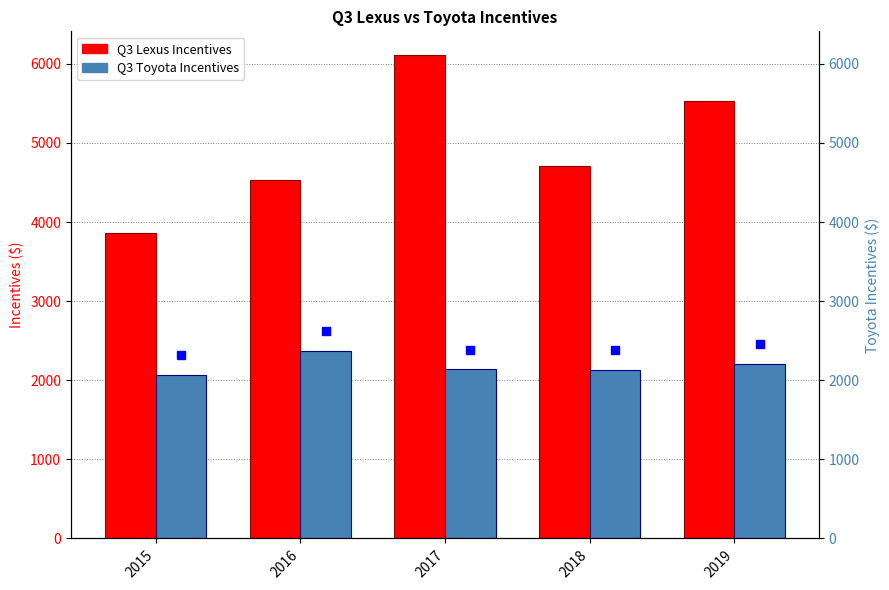

What is the difference between the maximum and minimum values in the Q3 Lexus Incentives series?

2244